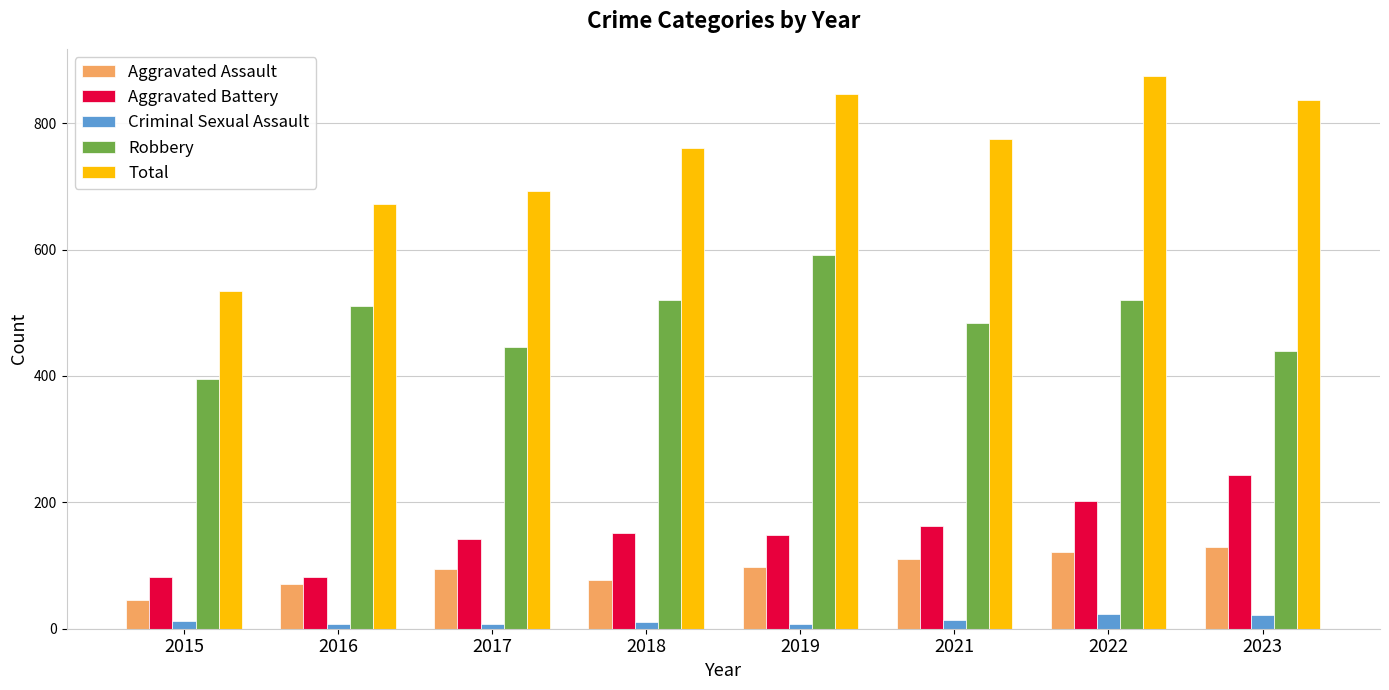

At which label is Robbery closest to 493?

2021